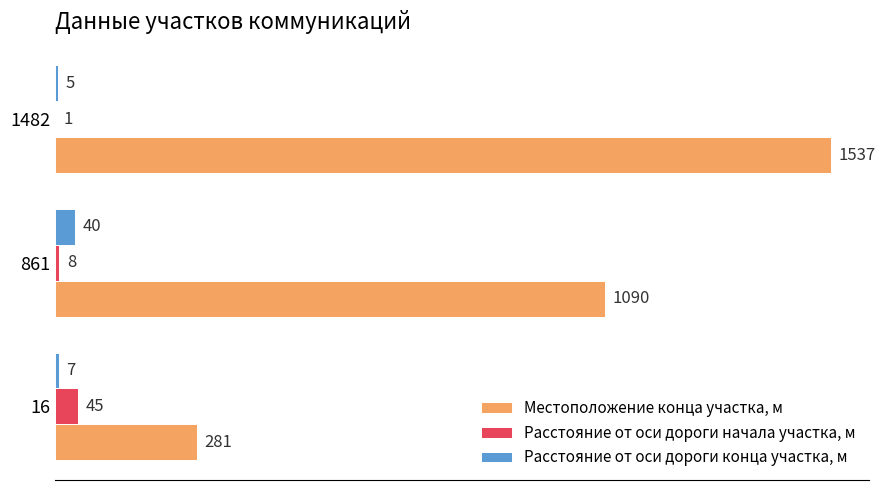

What is the sum of all Местоположение конца участка, м values?

2908